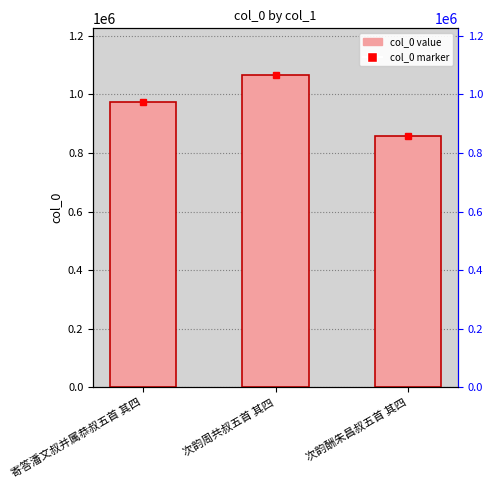

How many data points are less than 974338?

1